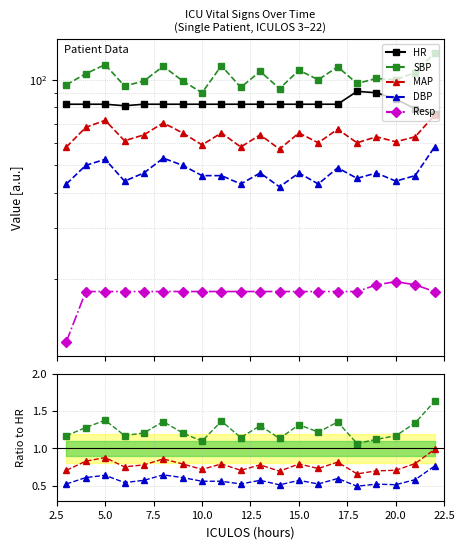

At how many categories does at least one series exceed 8?

20